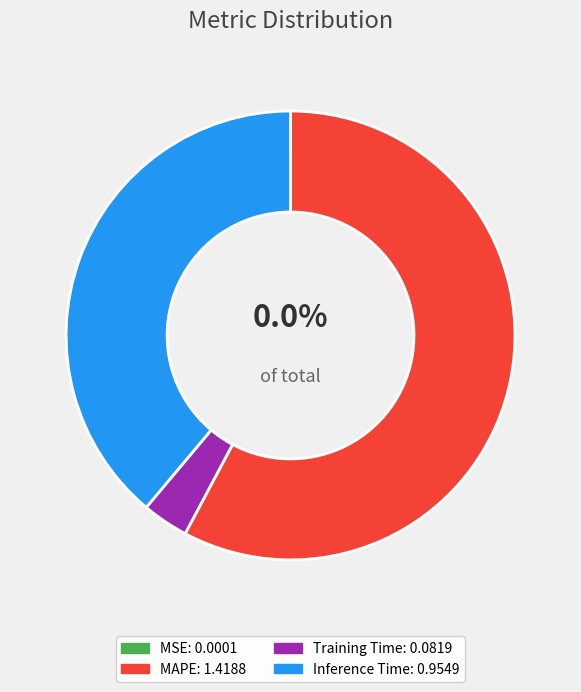

To the nearest percent, what is the average slice percentage?

25%